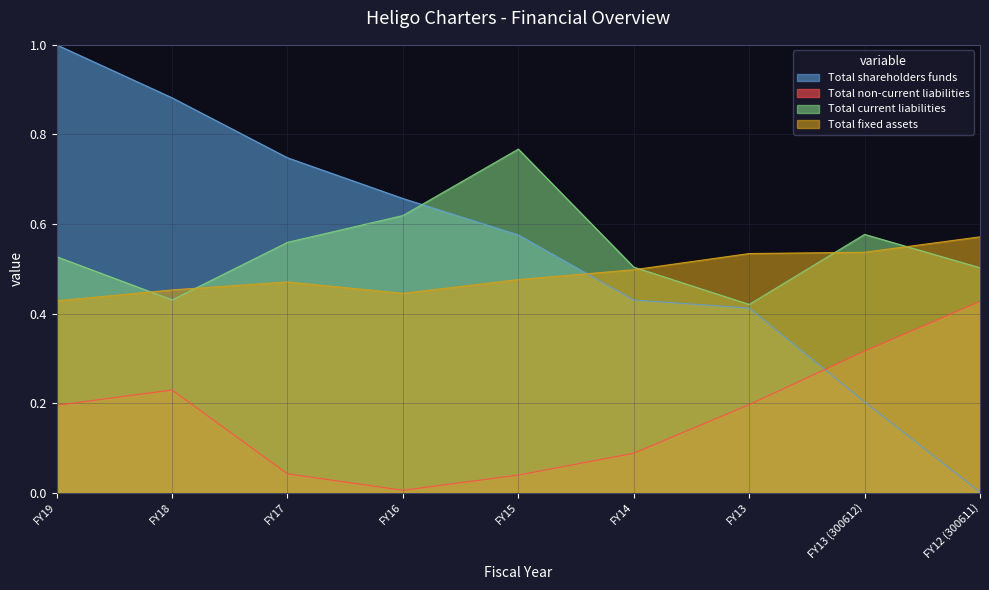

True or false: Total shareholders funds has a value of 0.0 at FY12 (300611).

True